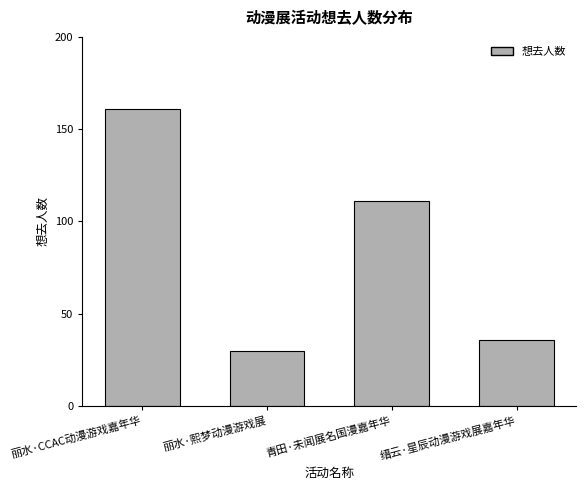

What is the label of the 1st bar from the right?

缙云·星辰动漫游戏展嘉年华